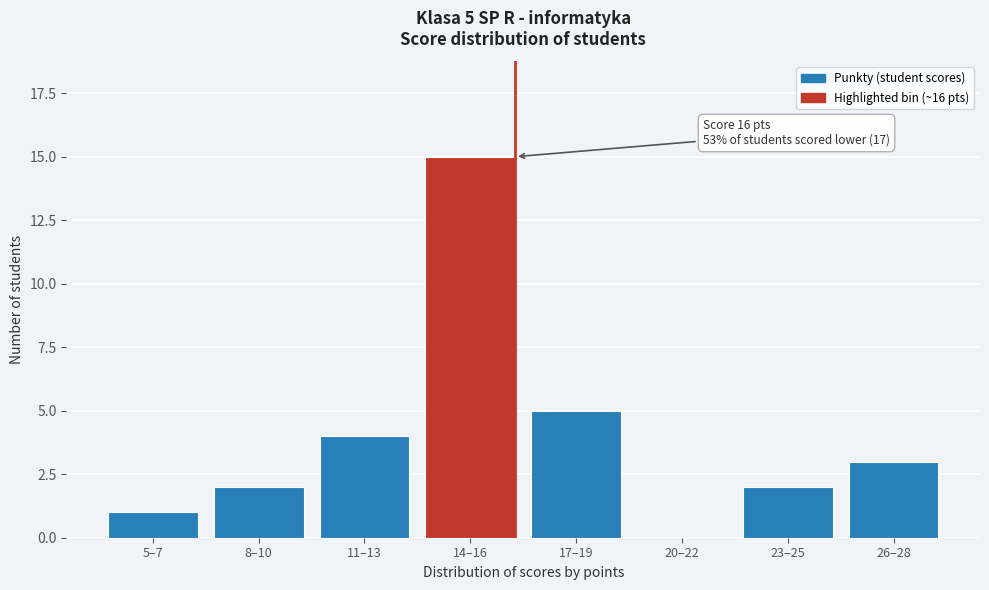

Reading left to right, what are all the values shown in this chart?

5–7=1	8–10=2	11–13=4	14–16=15	17–19=5	20–22=0	23–25=2	26–28=3